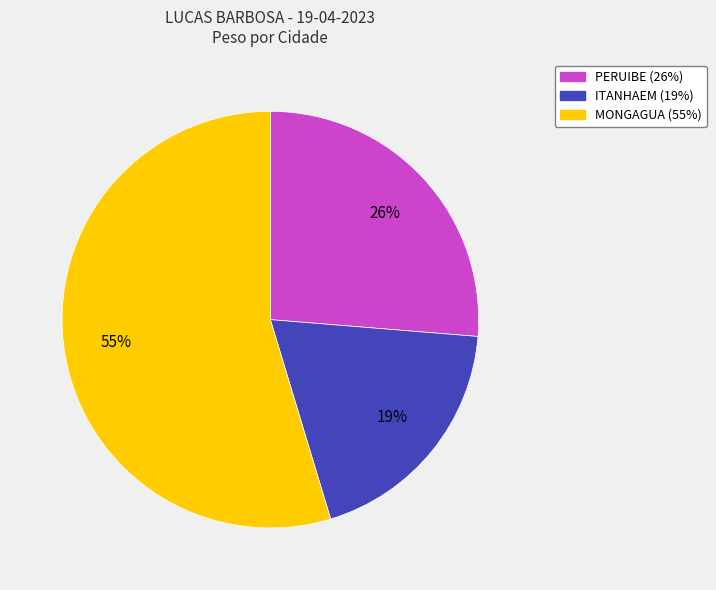

Does any single category account for the majority?

Yes